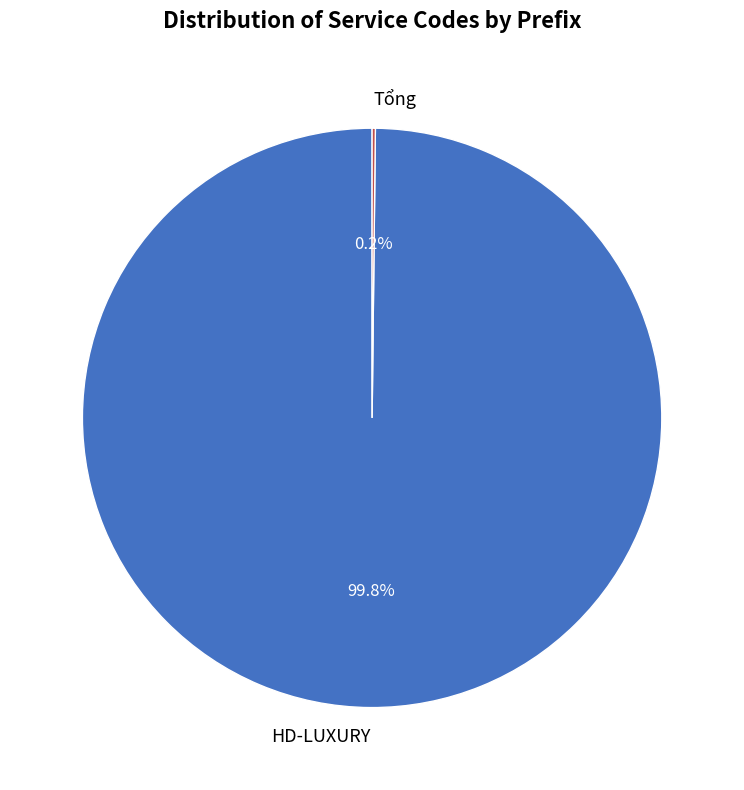

Does any single category account for the majority?

Yes